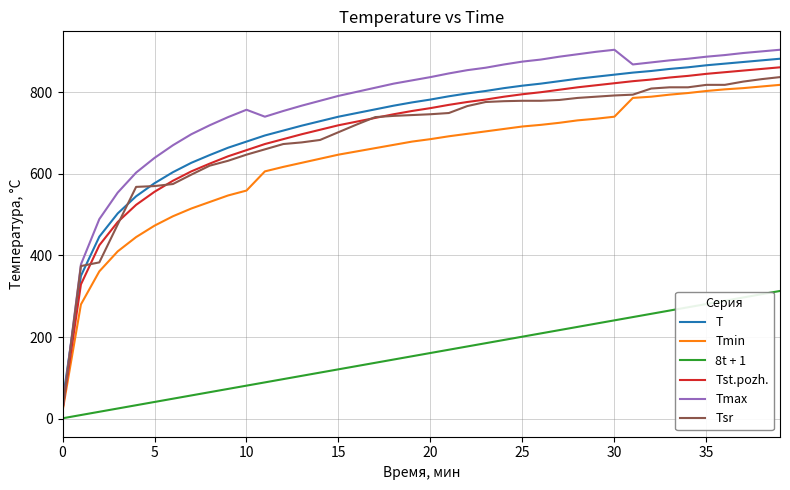

True or false: 8t + 1 and Tmax cross at least once.

False